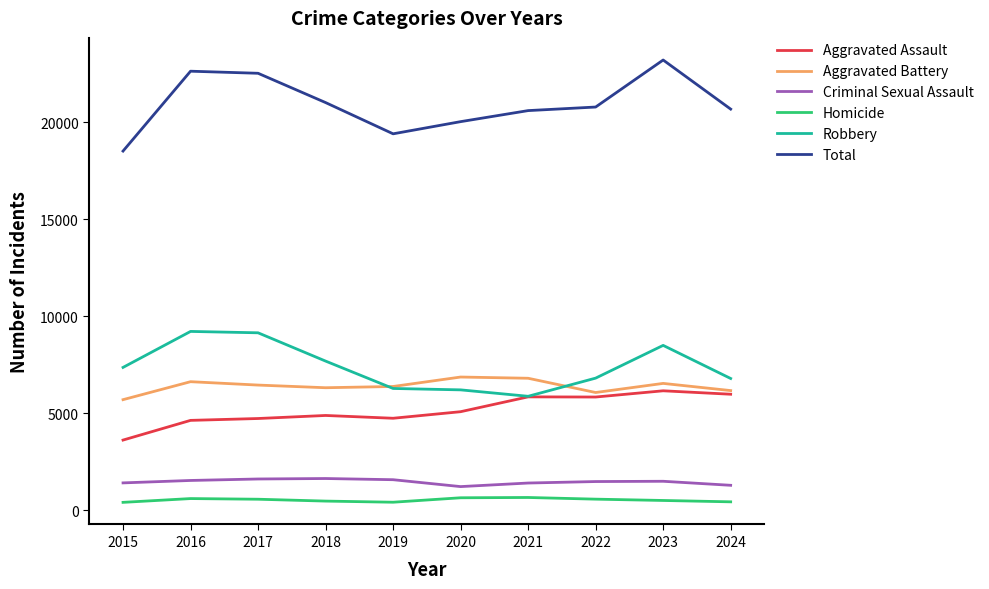

Rank the series at 2022 from highest to lowest value.

Total, Robbery, Aggravated Battery, Aggravated Assault, Criminal Sexual Assault, Homicide